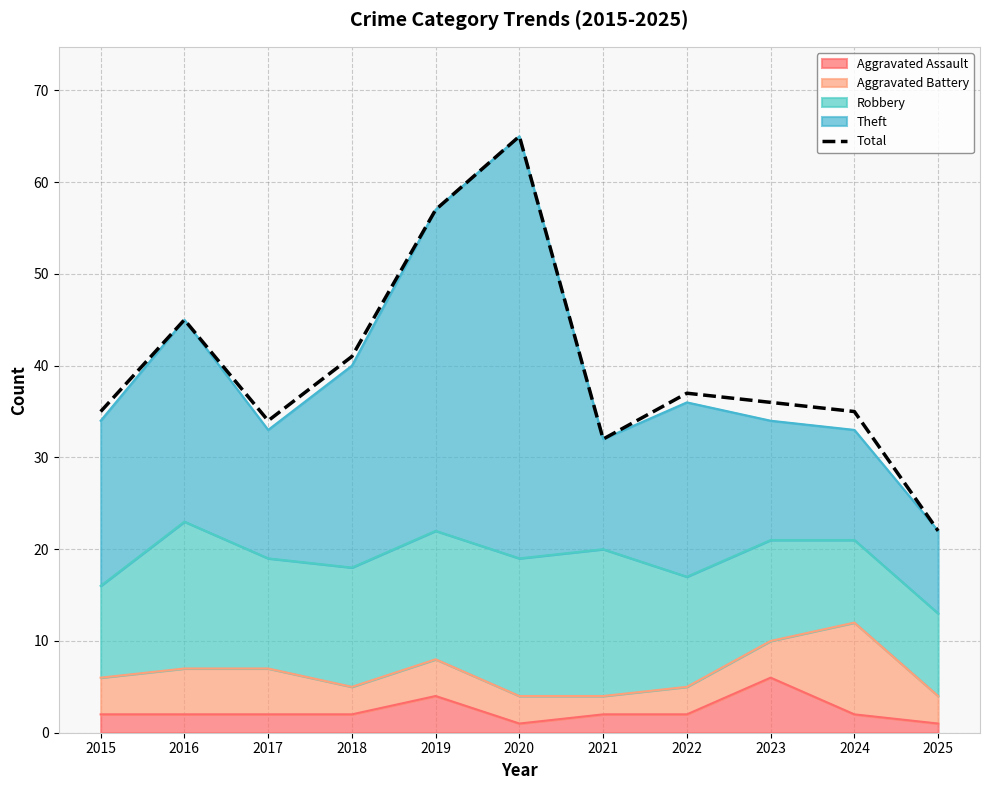

What is the change in value from 2016 to 2017?

-11